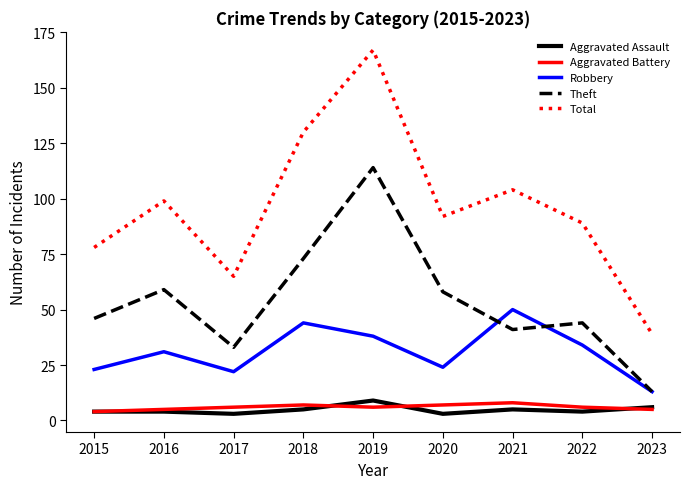

Which series has the largest total across all categories?

Total